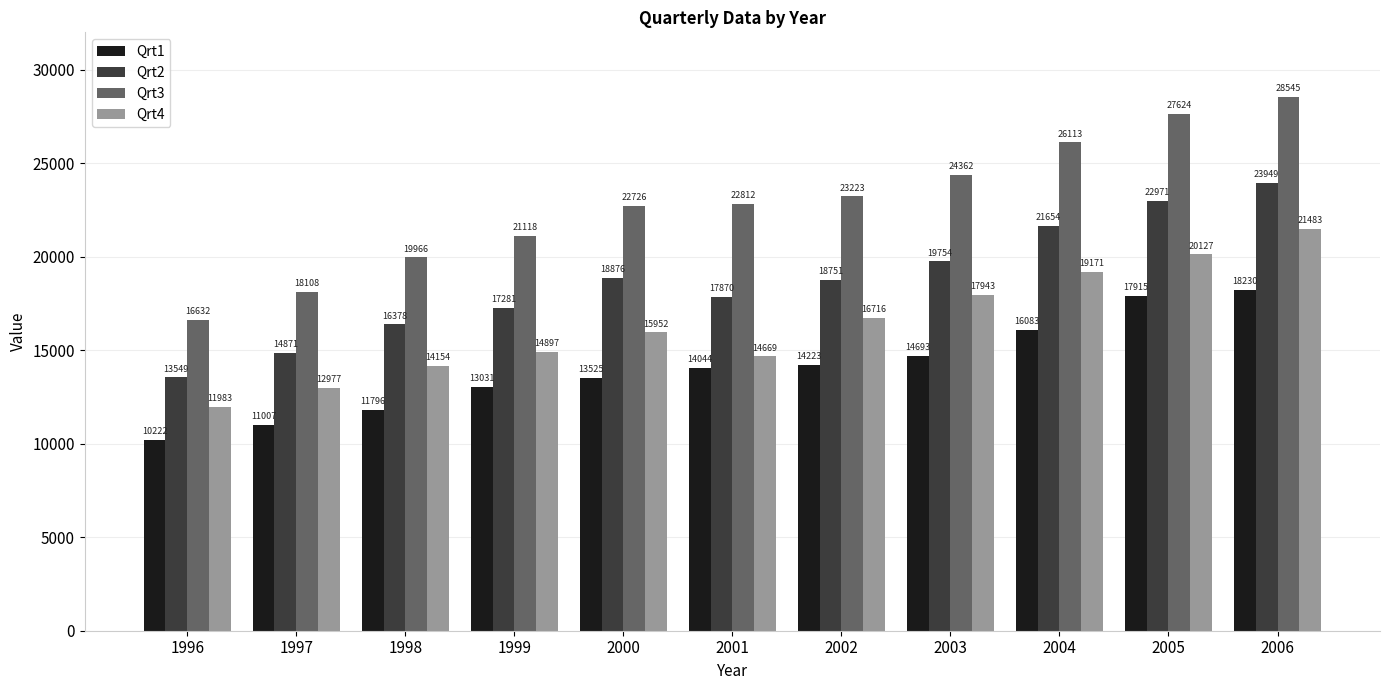

List the series in order of their overall mean, highest first.

Qrt3, Qrt2, Qrt4, Qrt1